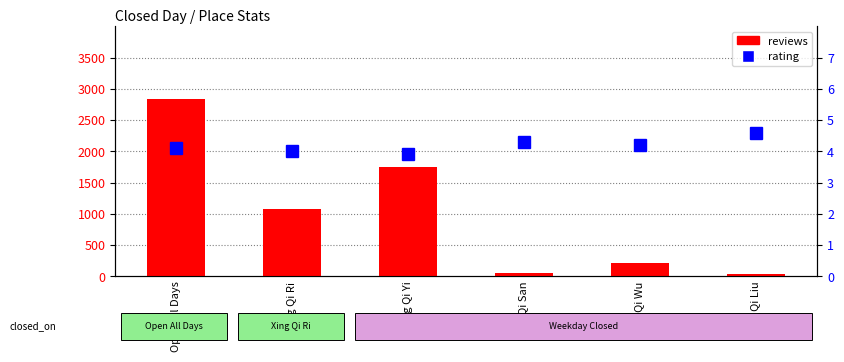

What is the average value of the reviews series?

988.8